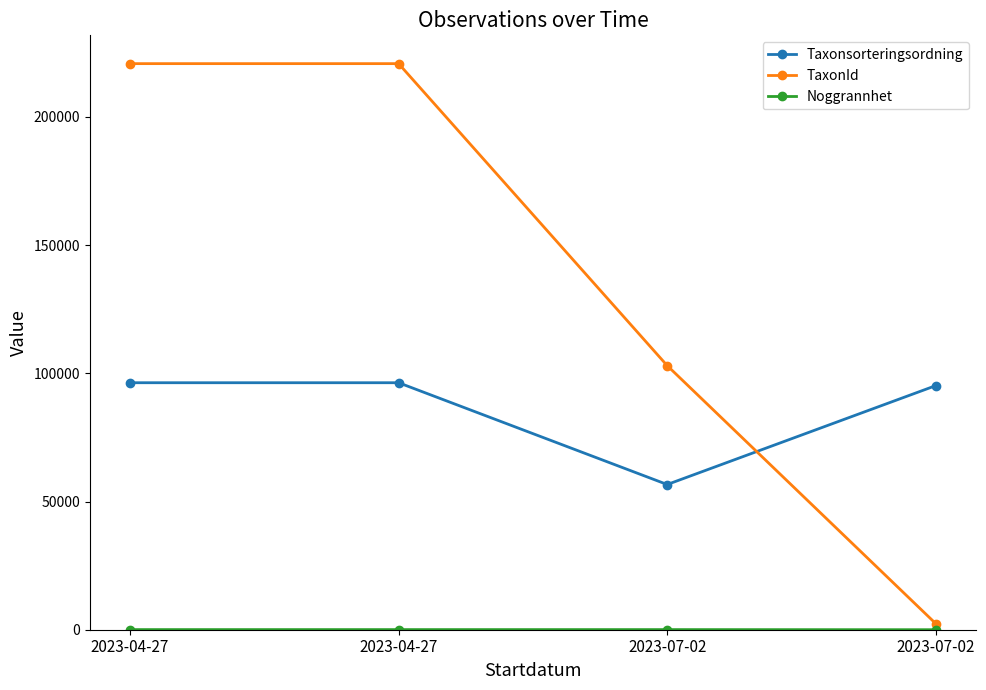

Is it true that TaxonId equals 2389 at 2023-07-02?

True